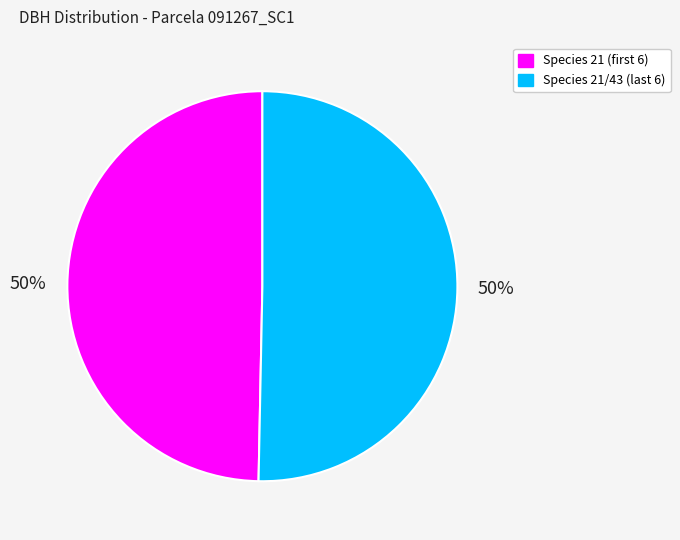

To the nearest percent, what is the average slice percentage?

50%